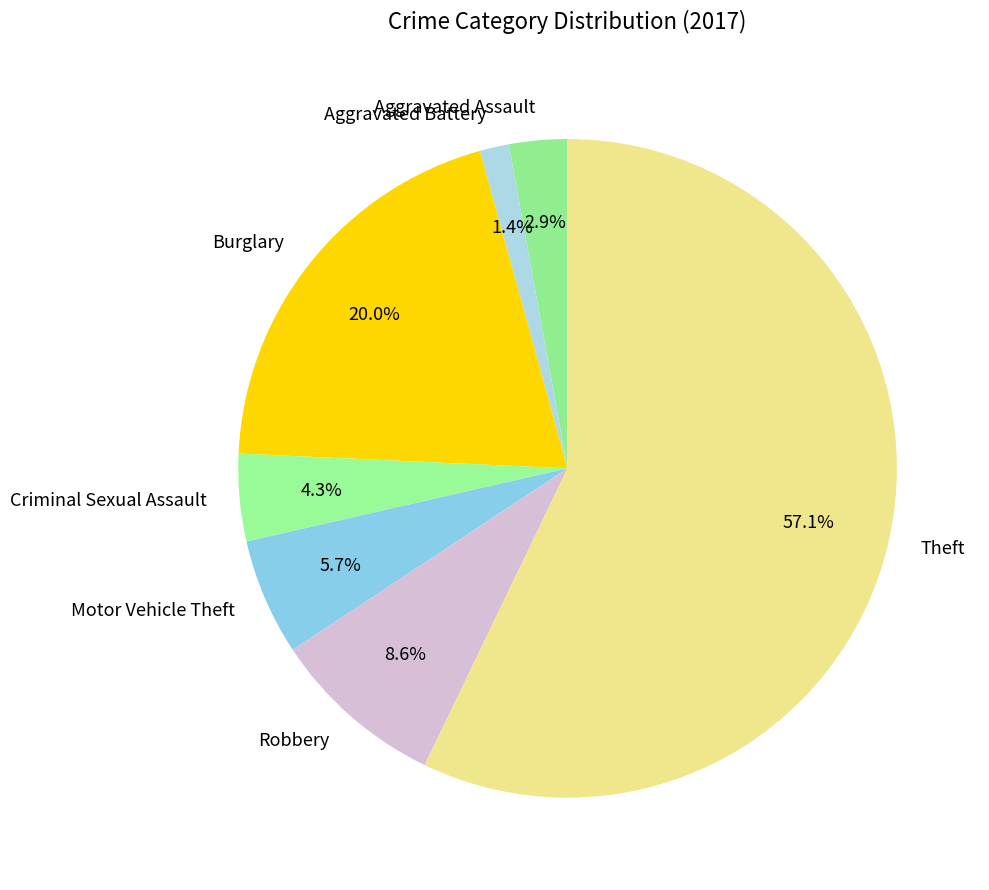

Is there a majority slice in this chart?

Yes